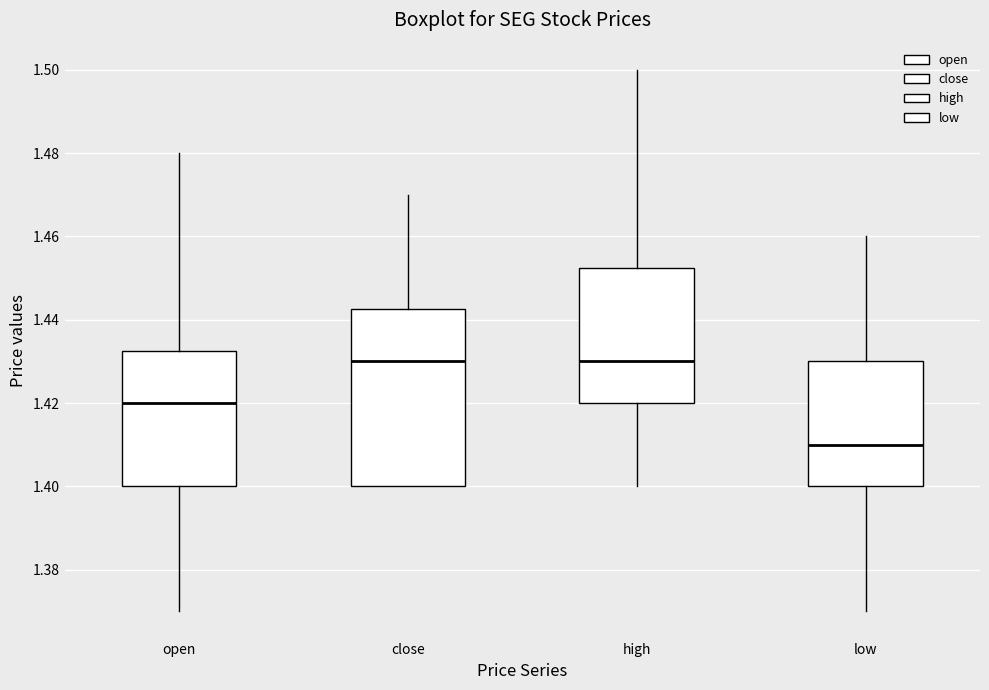

Comparing the boxes themselves (not the whiskers), which one is the tallest?

close